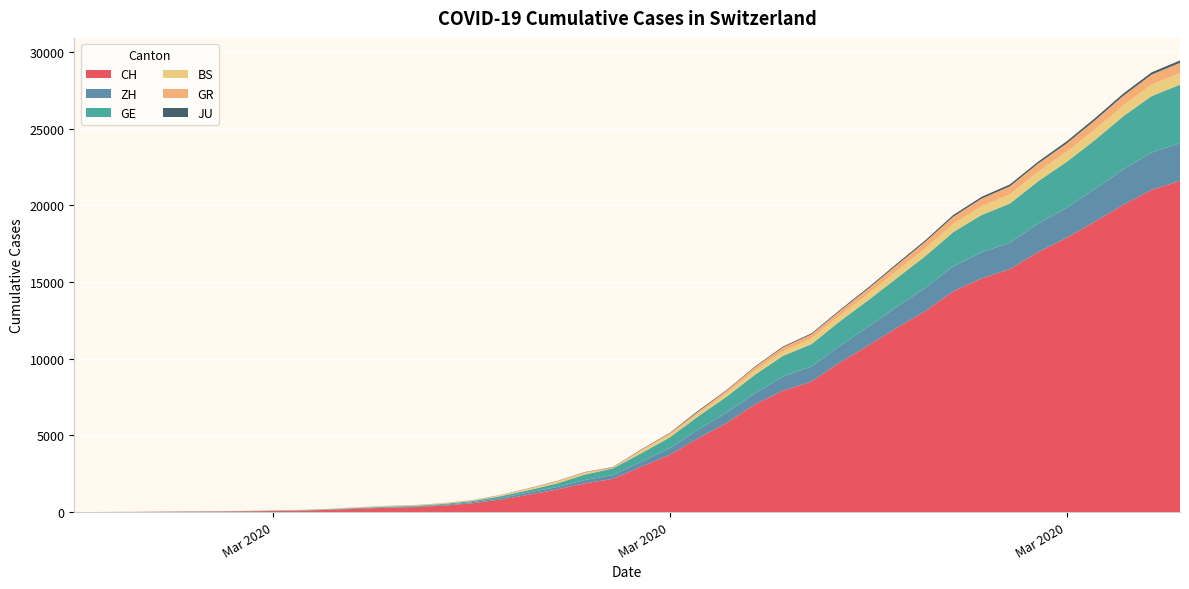

Reading right to left, transcribe all the data shown in this chart.

CH: 2020-04-04=21593	2020-04-03=21017	2020-04-02=20040	2020-04-01=18946	2020-03-31=17882	2020-03-30=16957	2020-03-29=15837	2020-03-28=15235	2020-03-27=14394	2020-03-26=13091	2020-03-25=12000	2020-03-24=10858	2020-03-23=9752	2020-03-22=8512	2020-03-21=7918	2020-03-20=7022	2020-03-19=5794	2020-03-18=4807	2020-03-17=3727	2020-03-16=2959	2020-03-15=2165	2020-03-14=1870	2020-03-13=1463	2020-03-12=1125	2020-03-11=807	2020-03-10=570	2020-03-09=419	2020-03-08=327	2020-03-07=280	2020-03-06=219	2020-03-05=142	2020-03-04=97	2020-03-03=69	2020-03-02=50	2020-03-01=36	2020-02-29=30	2020-02-28=20	2020-02-27=8	2020-02-26=4	2020-02-25=0
ZH: 2020-04-04=2461	2020-04-03=2428	2020-04-02=2300	2020-04-01=2136	2020-03-31=1947	2020-03-30=1859	2020-03-29=1733	2020-03-28=1701	2020-03-27=1627	2020-03-26=1500	2020-03-25=1368	2020-03-24=1221	2020-03-23=1073	2020-03-22=984	2020-03-21=925	2020-03-20=711	2020-03-19=679	2020-03-18=568	2020-03-17=429	2020-03-16=326	2020-03-15=250	2020-03-14=218	2020-03-13=163	2020-03-12=140	2020-03-11=101	2020-03-10=62	2020-03-09=49	2020-03-08=40	2020-03-07=34	2020-03-06=29	2020-03-05=23	2020-03-04=15	2020-03-03=13	2020-03-02=10	2020-03-01=7	2020-02-29=6	2020-02-28=2	2020-02-27=2	2020-02-26=0	2020-02-25=0
GE: 2020-04-04=3816	2020-04-03=3678	2020-04-02=3469	2020-04-01=3180	2020-03-31=3003	2020-03-30=2761	2020-03-29=2547	2020-03-28=2436	2020-03-27=2231	2020-03-26=2073	2020-03-25=1870	2020-03-24=1729	2020-03-23=1611	2020-03-22=1453	2020-03-21=1350	2020-03-20=1212	2020-03-19=1041	2020-03-18=863	2020-03-17=710	2020-03-16=556	2020-03-15=435	2020-03-14=351	2020-03-13=227	2020-03-12=155	2020-03-11=114	2020-03-10=80	2020-03-09=60	2020-03-08=45	2020-03-07=43	2020-03-06=30	2020-03-05=20	2020-03-04=16	2020-03-03=14	2020-03-02=11	2020-03-01=10	2020-02-29=9	2020-02-28=5	2020-02-27=1	2020-02-26=1	2020-02-25=0
BS: 2020-04-04=767	2020-04-03=754	2020-04-02=714	2020-04-01=687	2020-03-31=653	2020-03-30=617	2020-03-29=605	2020-03-28=569	2020-03-27=530	2020-03-26=501	2020-03-25=462	2020-03-24=410	2020-03-23=374	2020-03-22=356	2020-03-21=297	2020-03-20=270	2020-03-19=220	2020-03-18=181	2020-03-17=164	2020-03-16=143	2020-03-15=0	2020-03-14=100	2020-03-13=92	2020-03-12=73	2020-03-11=49	2020-03-10=33	2020-03-09=28	2020-03-08=24	2020-03-07=21	2020-03-06=15	2020-03-05=8	2020-03-04=3	2020-03-03=3	2020-03-02=1	2020-03-01=1	2020-02-29=1	2020-02-28=1	2020-02-27=1	2020-02-26=0	2020-02-25=0
GR: 2020-04-04=657	2020-04-03=649	2020-04-02=622	2020-04-01=592	2020-03-31=547	2020-03-30=535	2020-03-29=519	2020-03-28=495	2020-03-27=474	2020-03-26=433	2020-03-25=393	2020-03-24=343	2020-03-23=300	2020-03-22=284	2020-03-21=258	2020-03-20=226	2020-03-19=182	2020-03-18=128	2020-03-17=101	2020-03-16=84	2020-03-15=71	2020-03-14=56	2020-03-13=53	2020-03-12=43	2020-03-11=31	2020-03-10=22	2020-03-09=18	2020-03-08=18	2020-03-07=17	2020-03-06=16	2020-03-05=14	2020-03-04=12	2020-03-03=9	2020-03-02=9	2020-03-01=6	2020-02-29=6	2020-02-28=6	2020-02-27=2	2020-02-26=2	2020-02-25=0
JU: 2020-04-04=154	2020-04-03=149	2020-04-02=149	2020-04-01=145	2020-03-31=140	2020-03-30=128	2020-03-29=127	2020-03-28=119	2020-03-27=114	2020-03-26=100	2020-03-25=92	2020-03-24=82	2020-03-23=69	2020-03-22=61	2020-03-21=54	2020-03-20=44	2020-03-19=36	2020-03-18=61	2020-03-17=29	2020-03-16=25	2020-03-15=19	2020-03-14=18	2020-03-13=17	2020-03-12=12	2020-03-11=7	2020-03-10=7	2020-03-09=7	2020-03-08=5	2020-03-07=5	2020-03-06=4	2020-03-05=4	2020-03-04=2	2020-03-03=2	2020-03-02=1	2020-03-01=1	2020-02-29=1	2020-02-28=1	2020-02-27=1	2020-02-26=0	2020-02-25=0